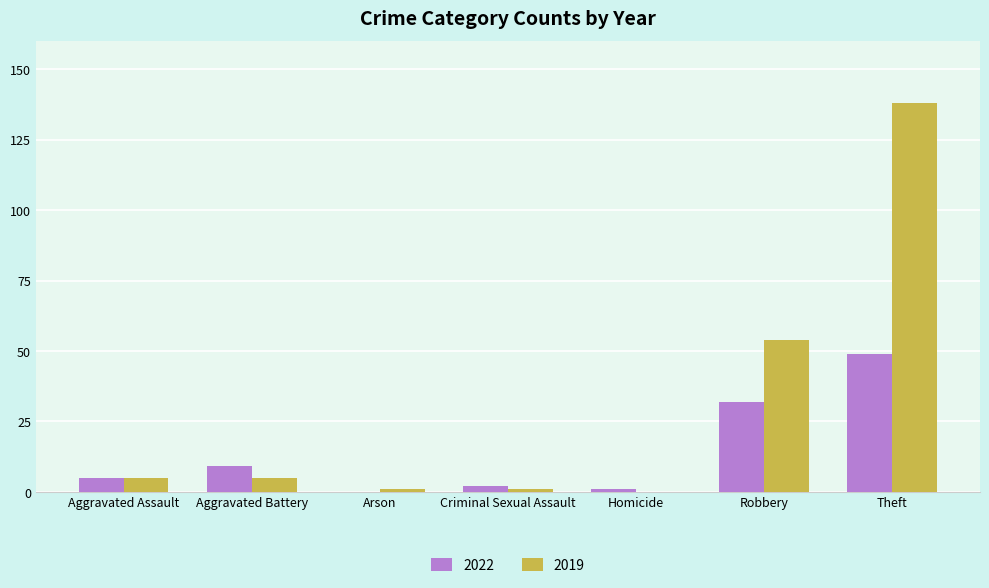

Is it true that 2019 equals 5 at Aggravated Battery?

True